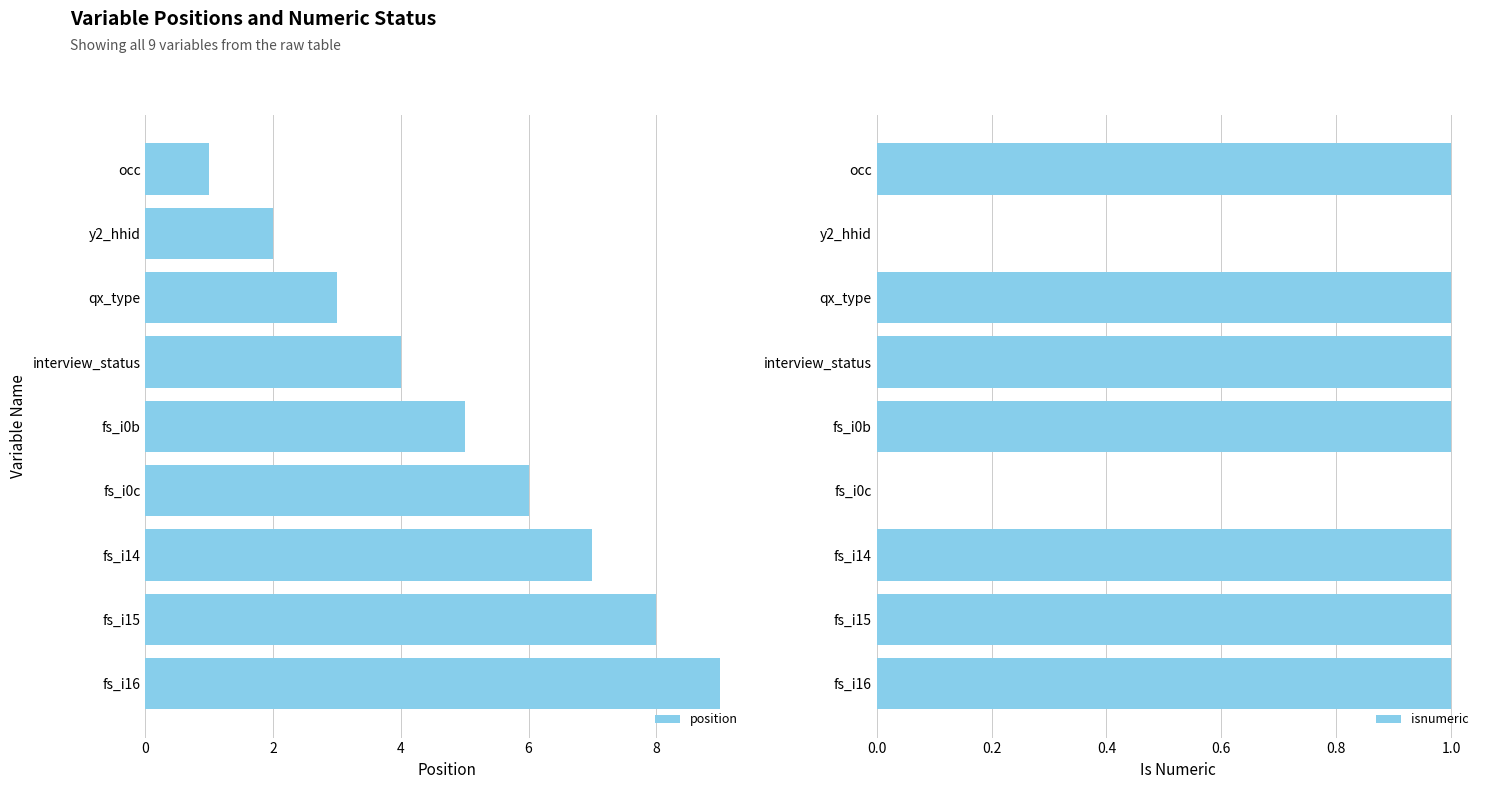

What are all the series names shown in the legend?

position, isnumeric